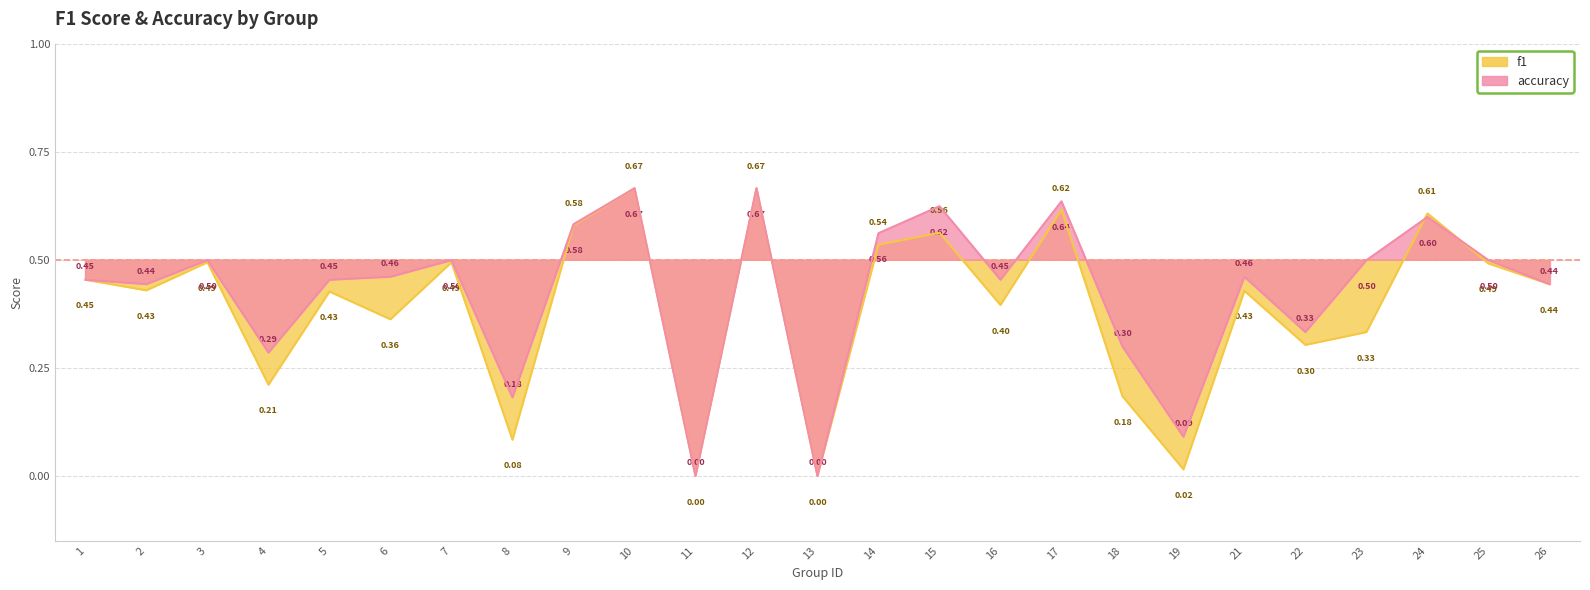

Reading right to left, what are all the values shown in this chart?

f1: 0.4	0.5	0.6	0.3	0.3	0.4	0.0	0.2	0.6	0.4	0.6	0.5	0.0	0.7	0.0	0.7	0.6	0.1	0.5	0.4	0.4	0.2	0.5	0.4	0.5
accuracy: 0.4	0.5	0.6	0.5	0.3	0.5	0.1	0.3	0.6	0.5	0.6	0.6	0.0	0.7	0.0	0.7	0.6	0.2	0.5	0.5	0.5	0.3	0.5	0.4	0.5